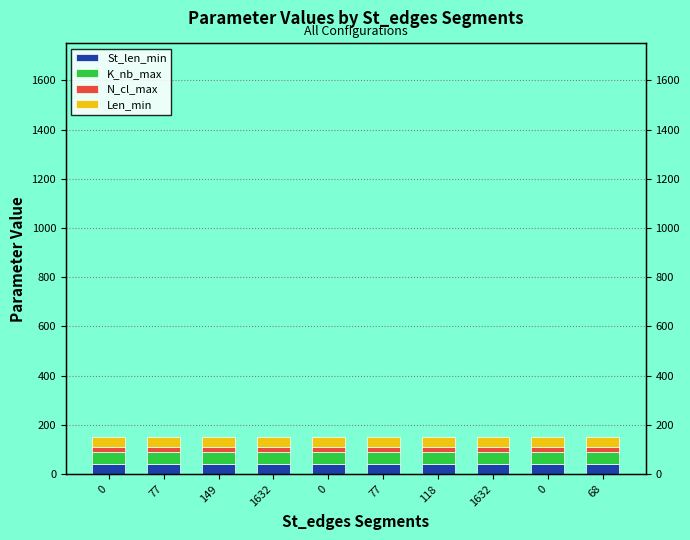

Does the chart contain any negative values?

No